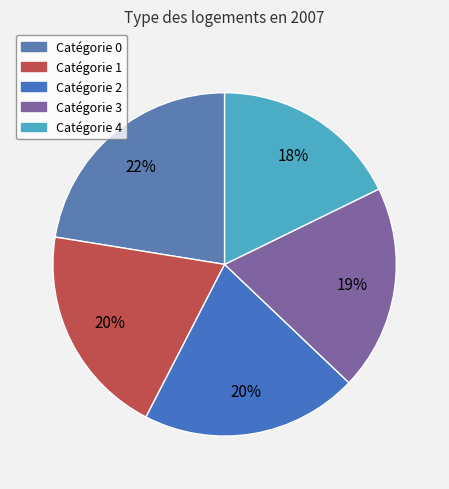

Rank the categories by value from highest to lowest.

0, 2, 1, 3, 4